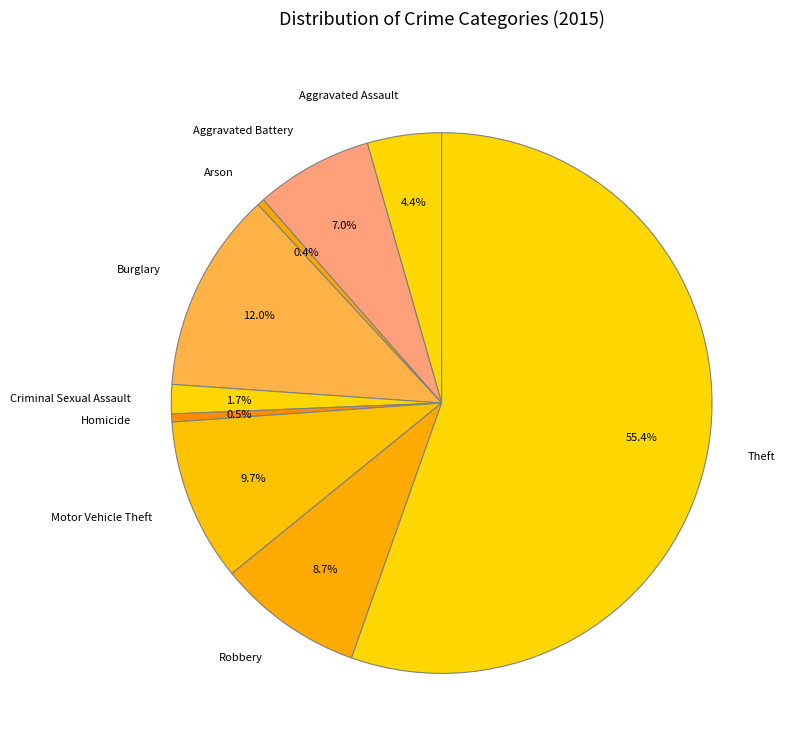

Do Burglary and Robbery together represent more than half of the pie?

No